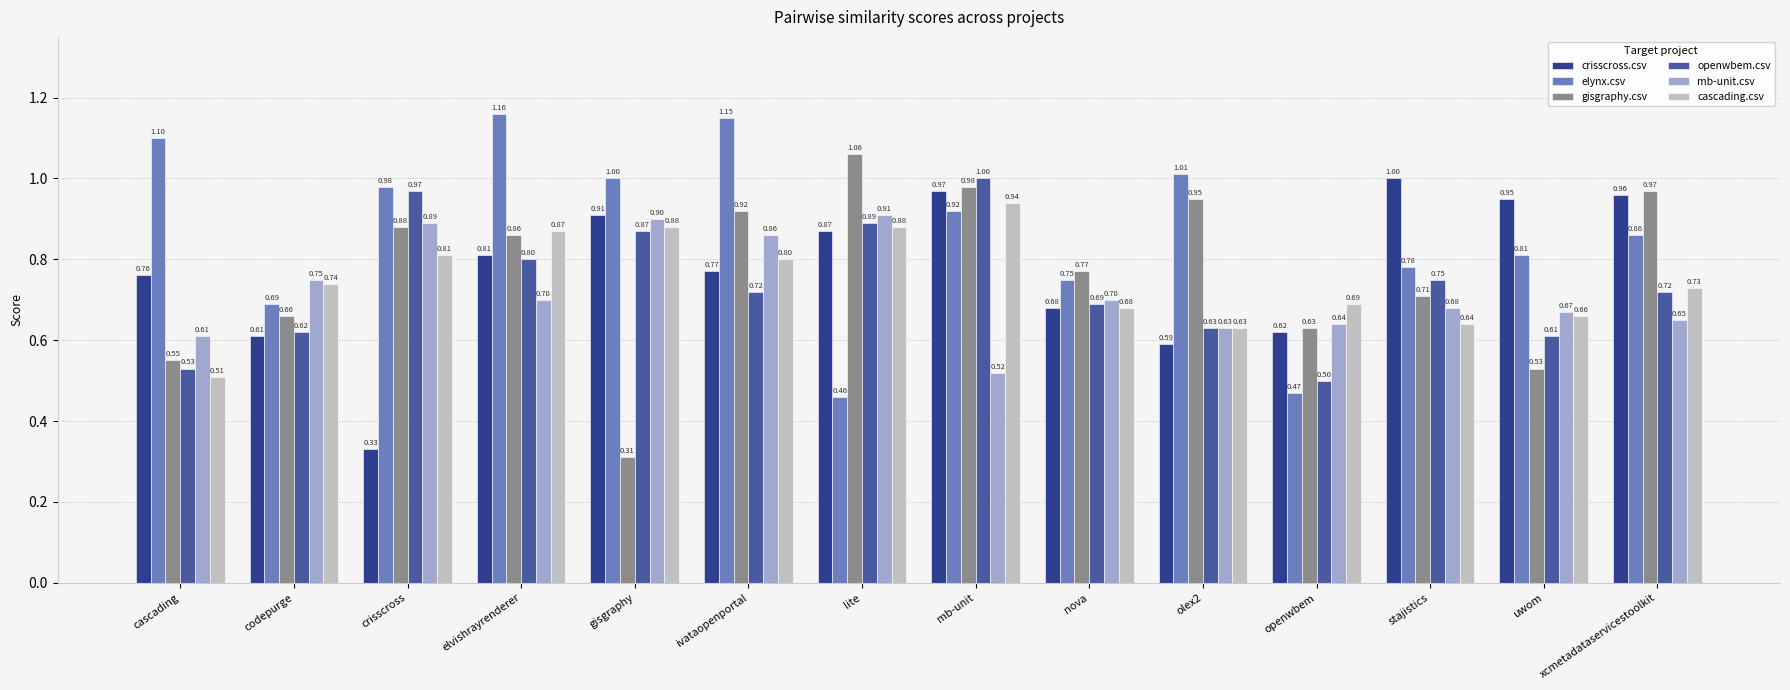

What are all the series names shown in the legend?

crisscross.csv, elynx.csv, gisgraphy.csv, openwbem.csv, mb-unit.csv, cascading.csv